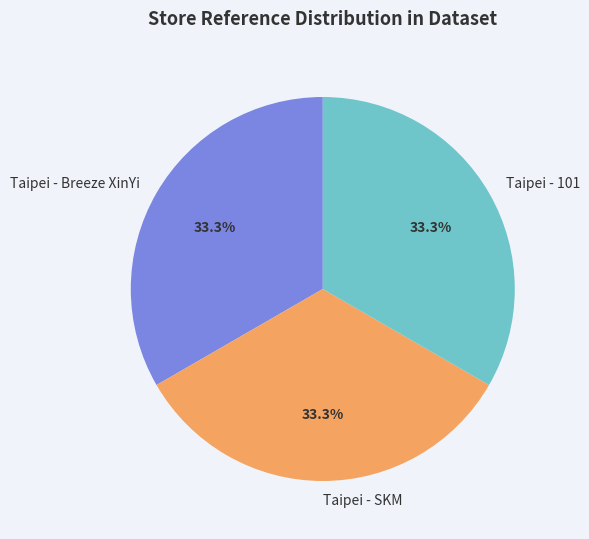

Do Taipei - SKM and Taipei - 101 together represent more than half of the pie?

Yes